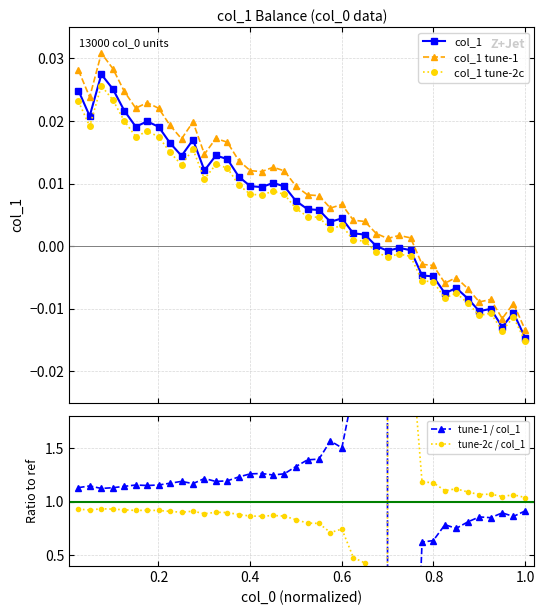

True or false: col_1 tune-1 and col_1 cross at least once.

False